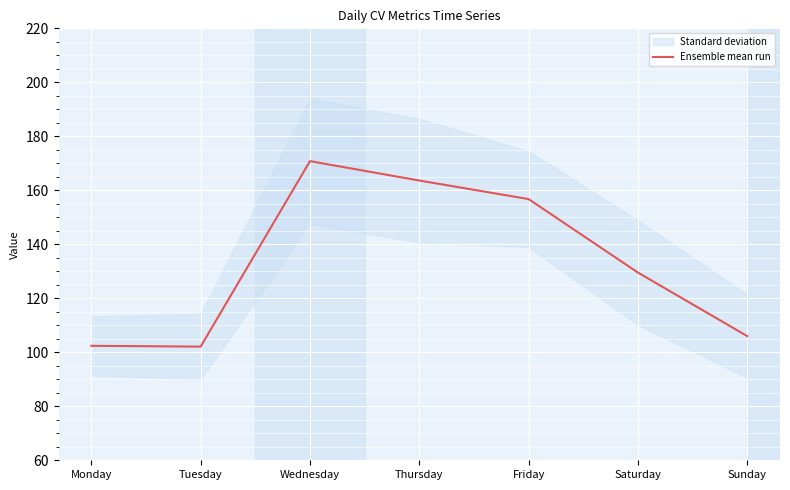

Where is the first local minimum?

Tuesday